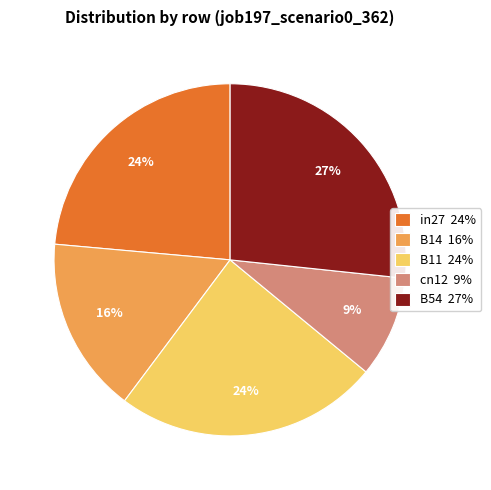

Is it true that B11 is 12% of the pie?

False